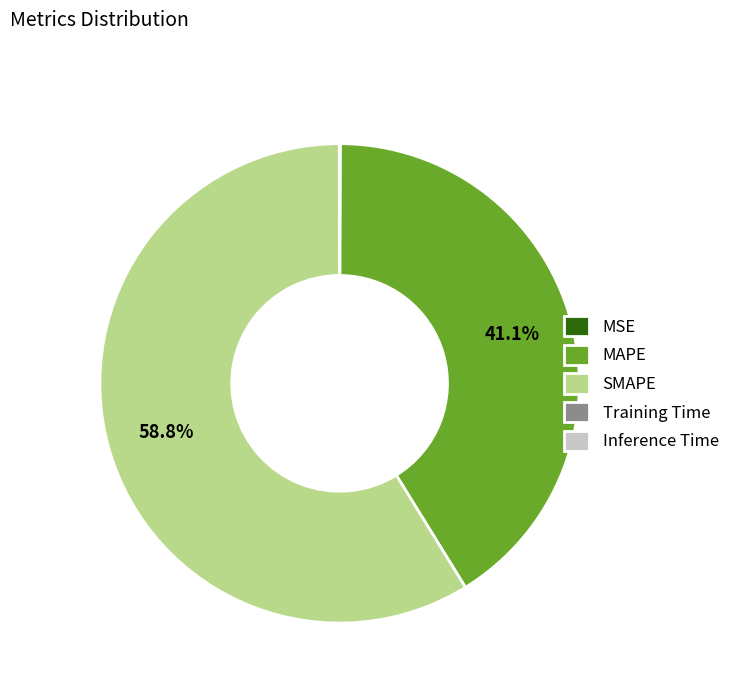

What is the largest slice in the pie chart?

SMAPE